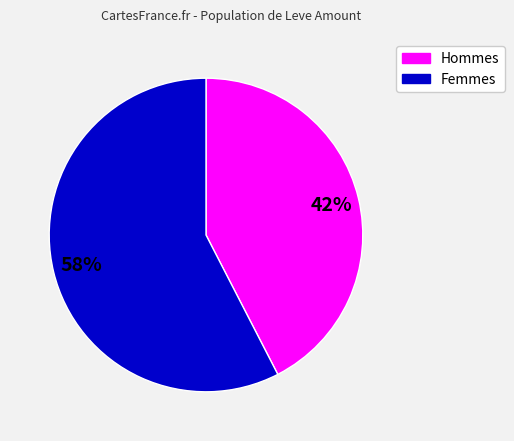

How many slices are in this pie chart?

2